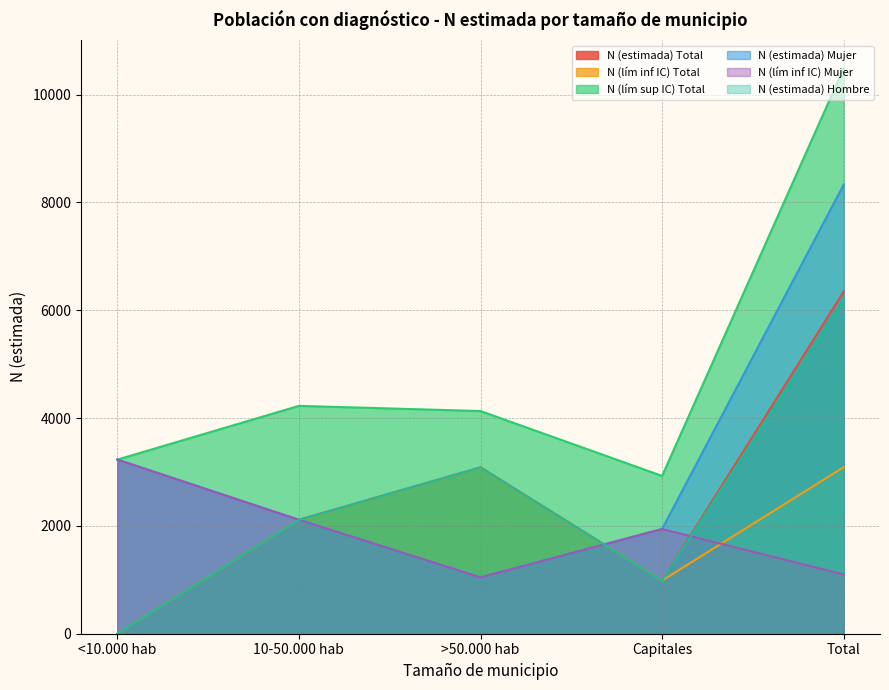

How many lines are shown in the chart?

6